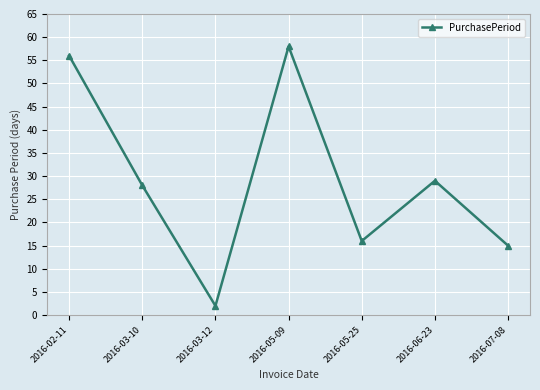

Reading right to left, transcribe all the data shown in this chart.

15	29	16	58	2	28	56